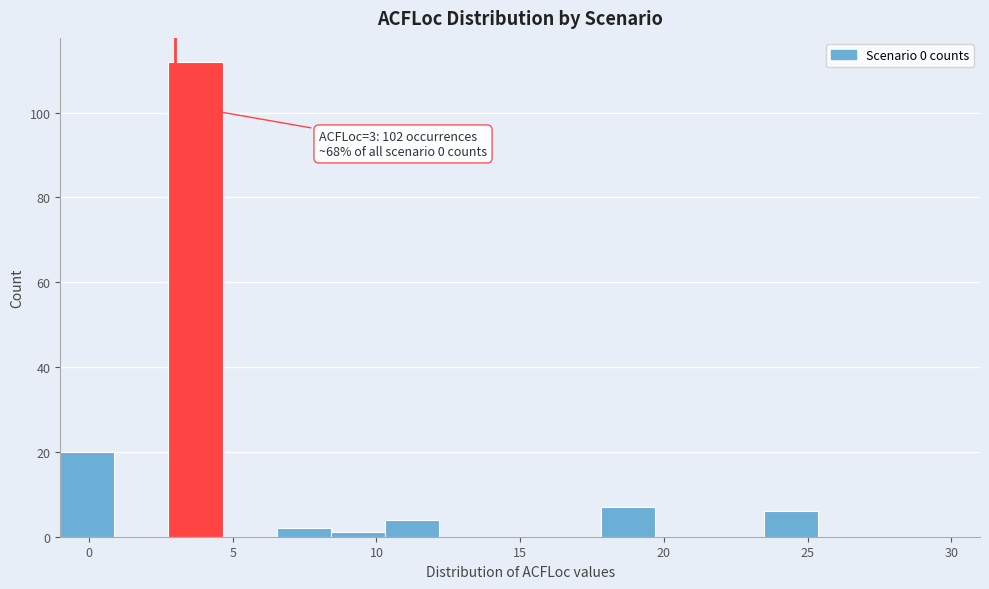

Read against the x-axis, roughly where is the centre of the tallest bar?

3.5